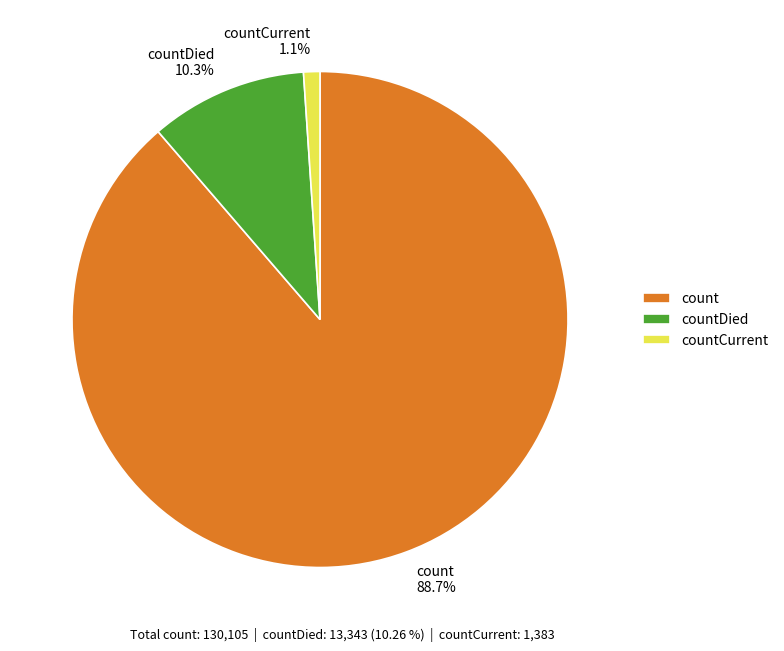

True or false: count accounts for 89% of the total.

True